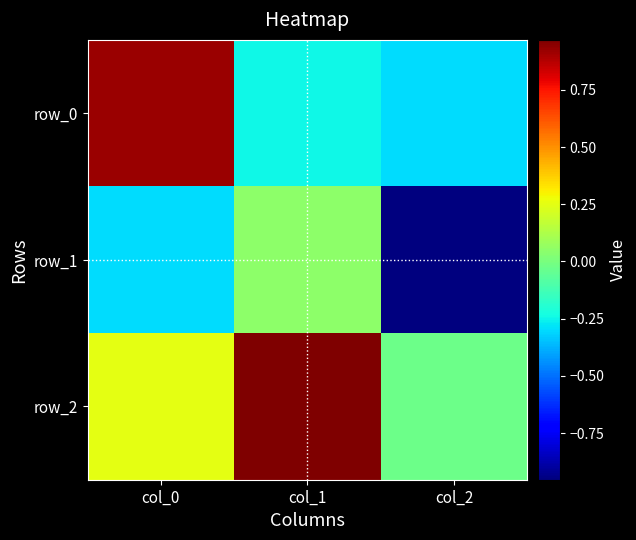

Which series has the largest total across all categories?

row_2